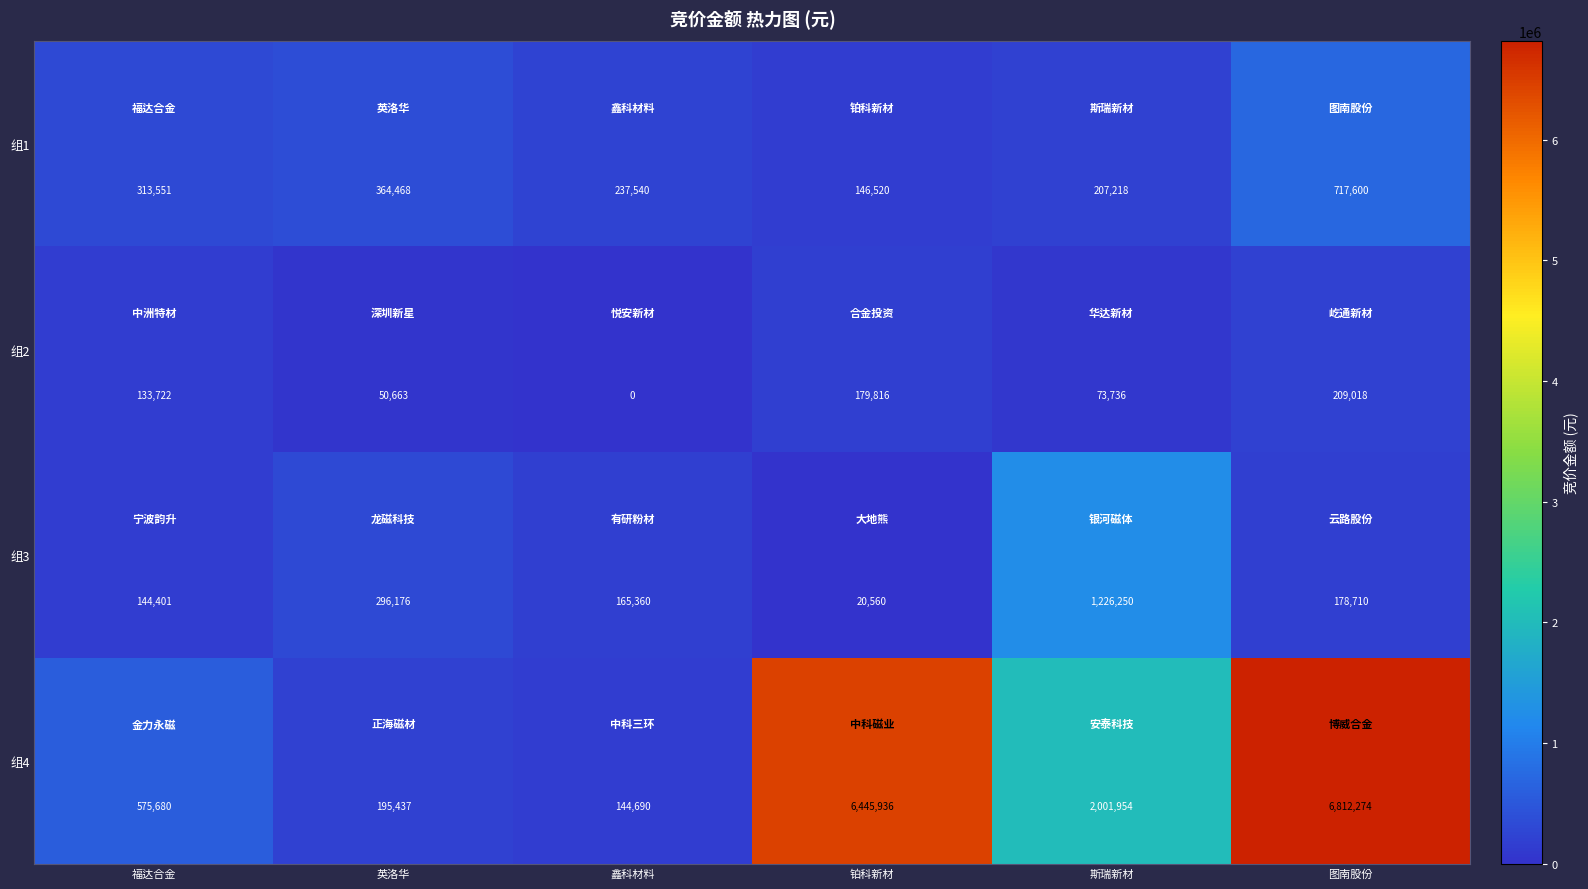

Which series has the largest range (max minus min)?

组4